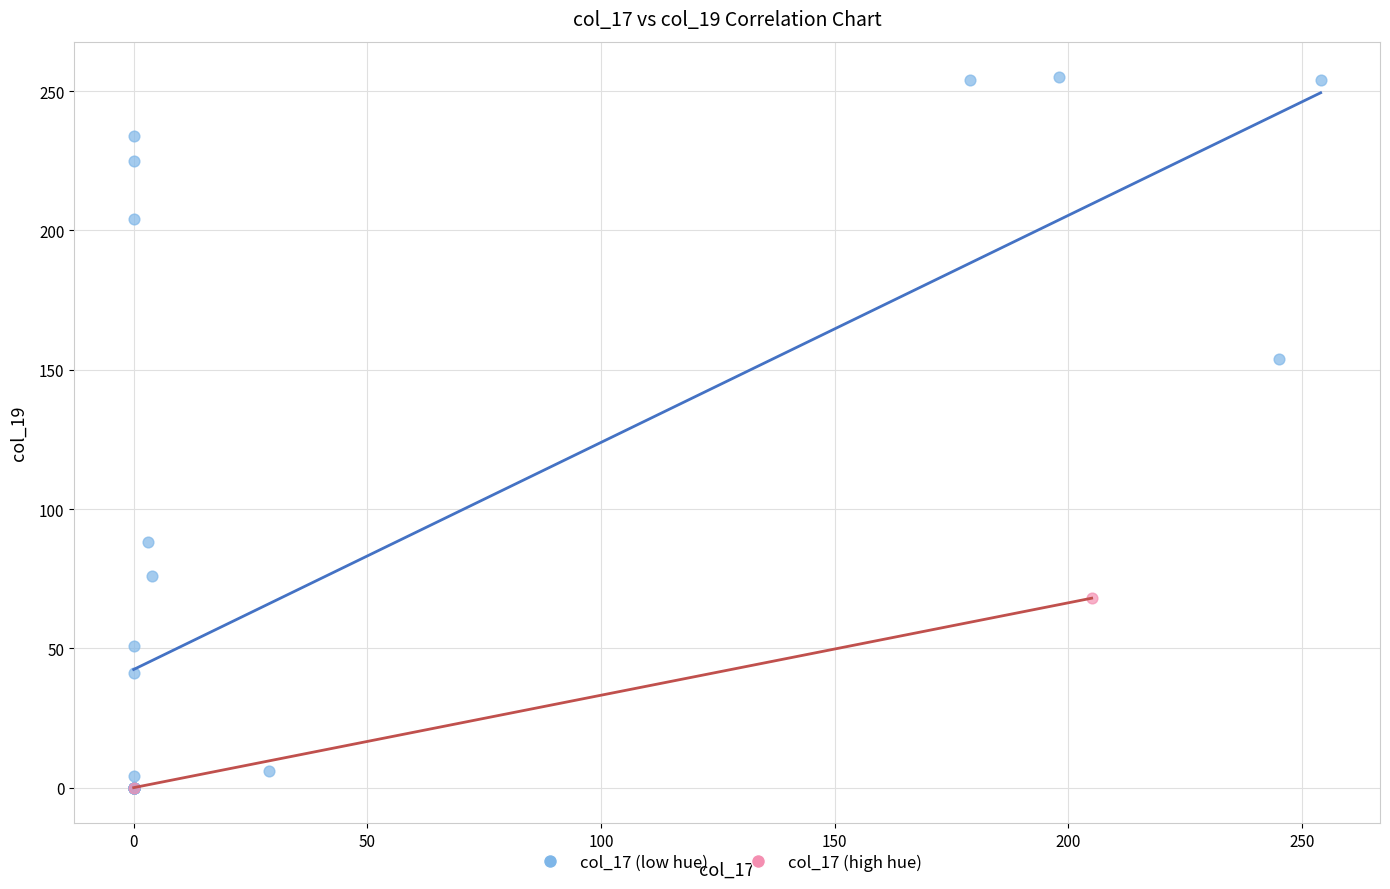

Which series has the largest Y range (max minus min)?

col_17 (low hue)